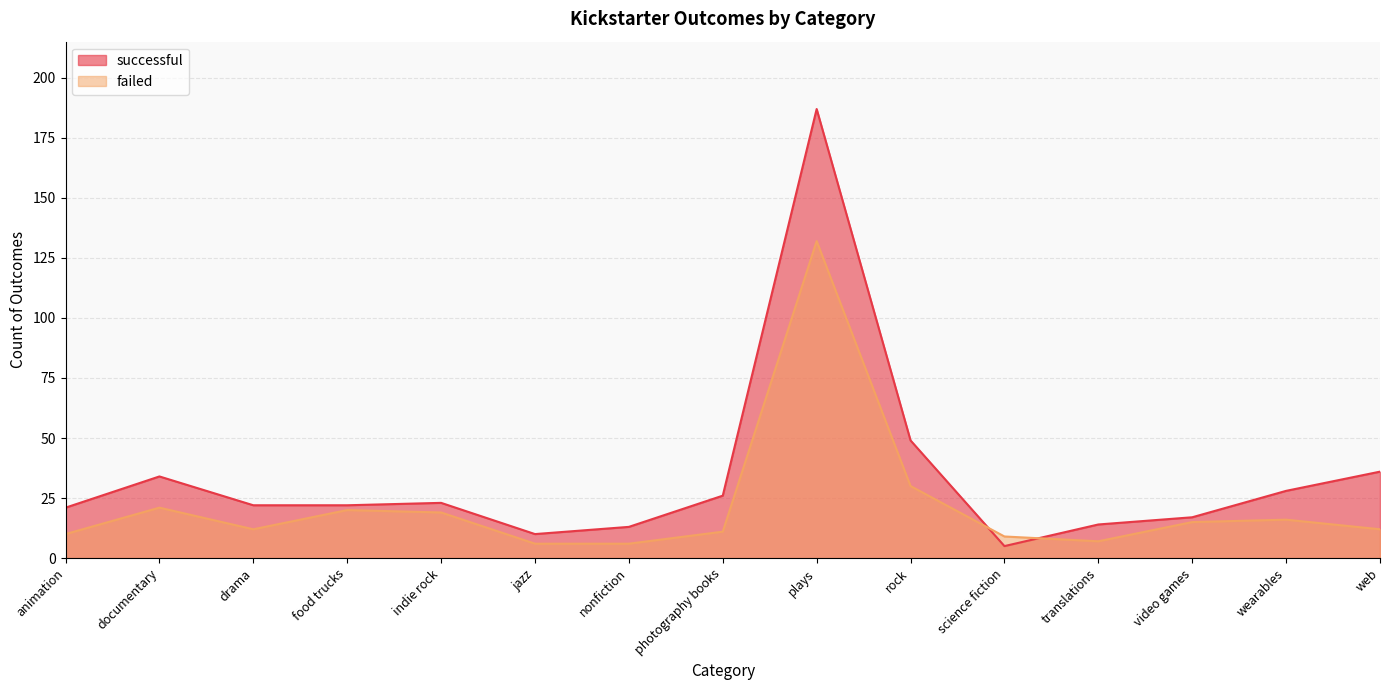

Between food trucks and animation, which is larger?

food trucks